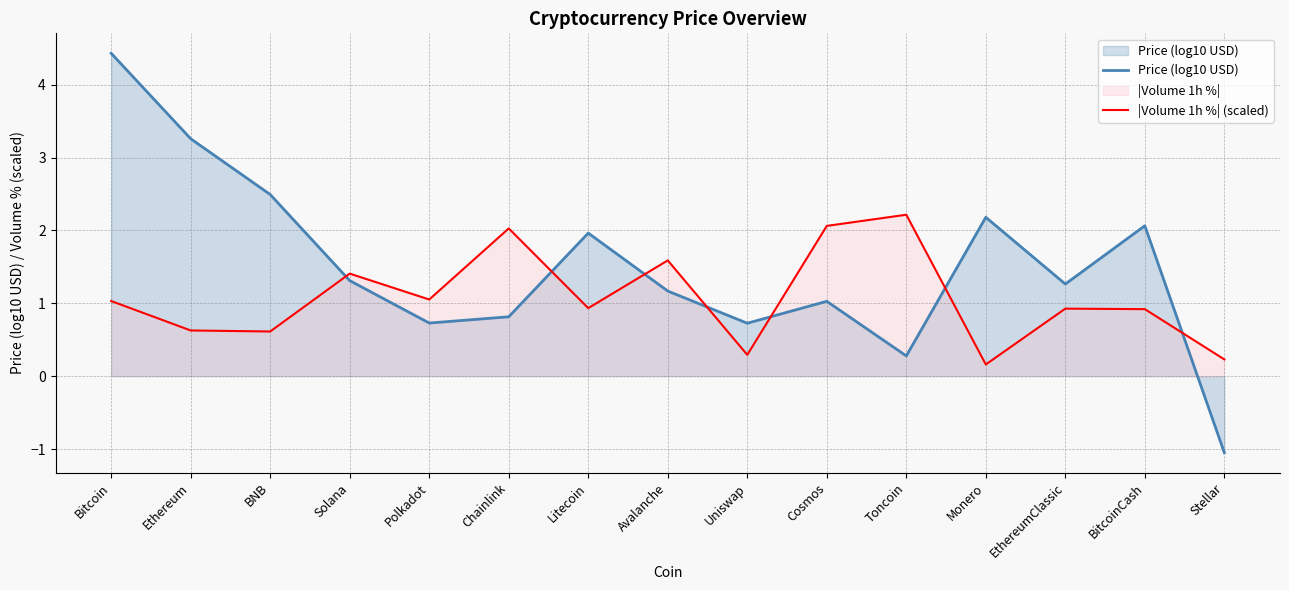

How many interior local valleys does the |Volume 1h %| (scaled) series have?

5